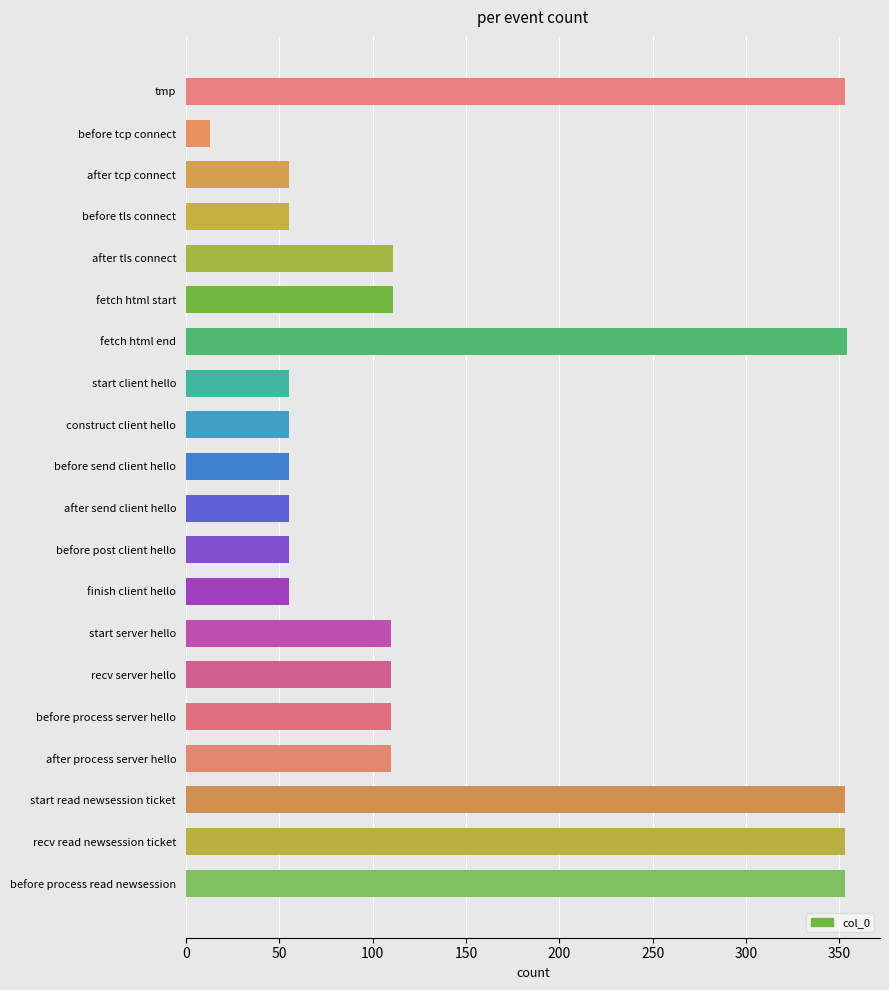

Between before send client hello and start server hello, which is larger?

start server hello